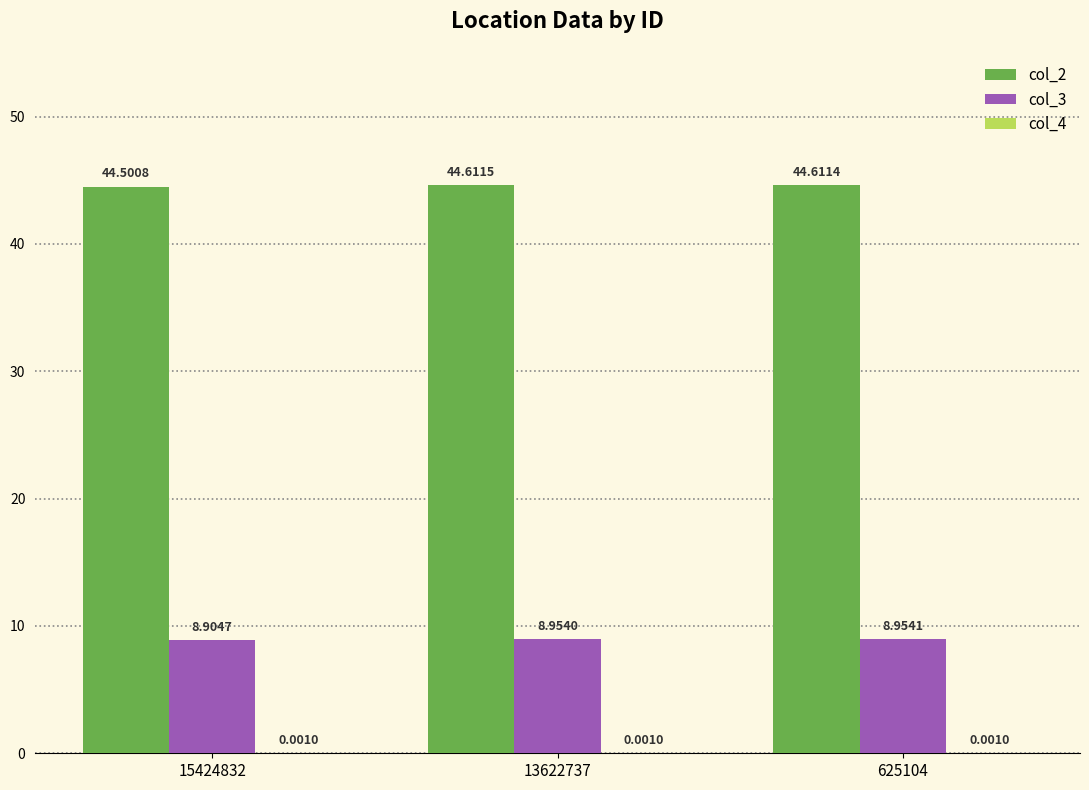

Which series has the largest total across all categories?

col_2